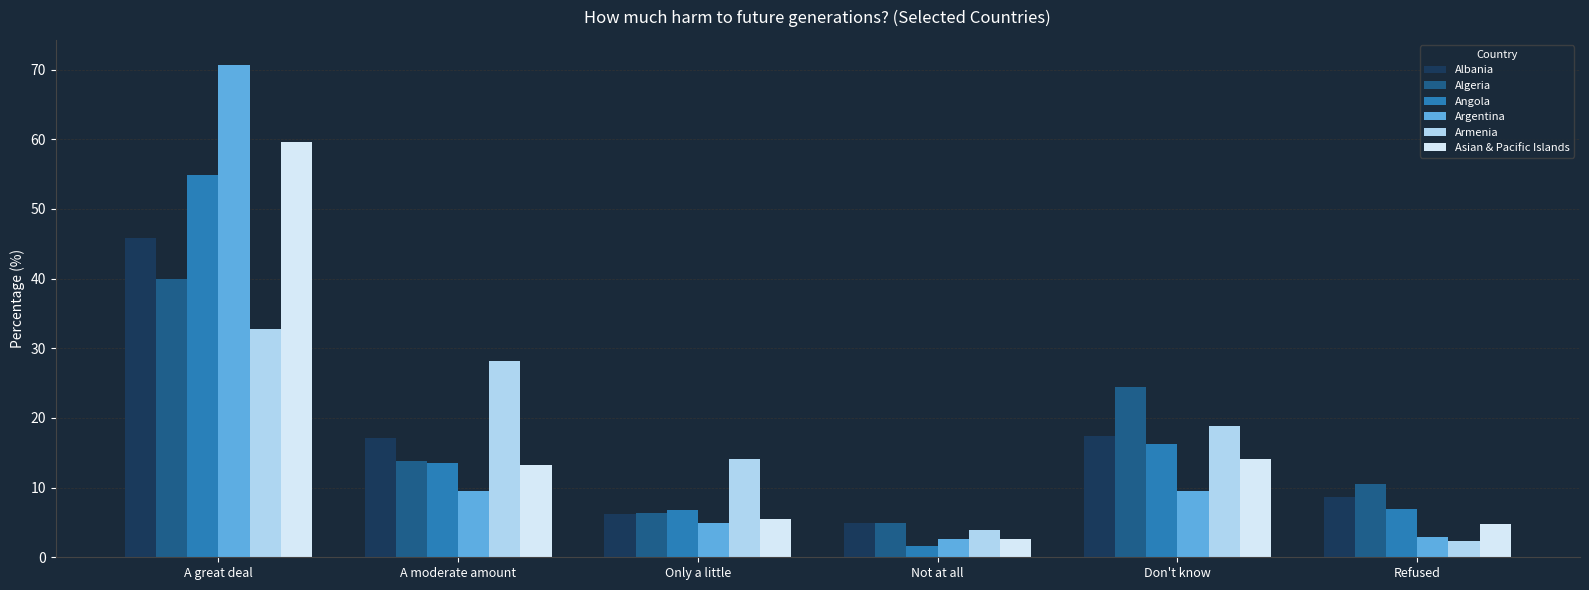

How many bars are there in each group?

6